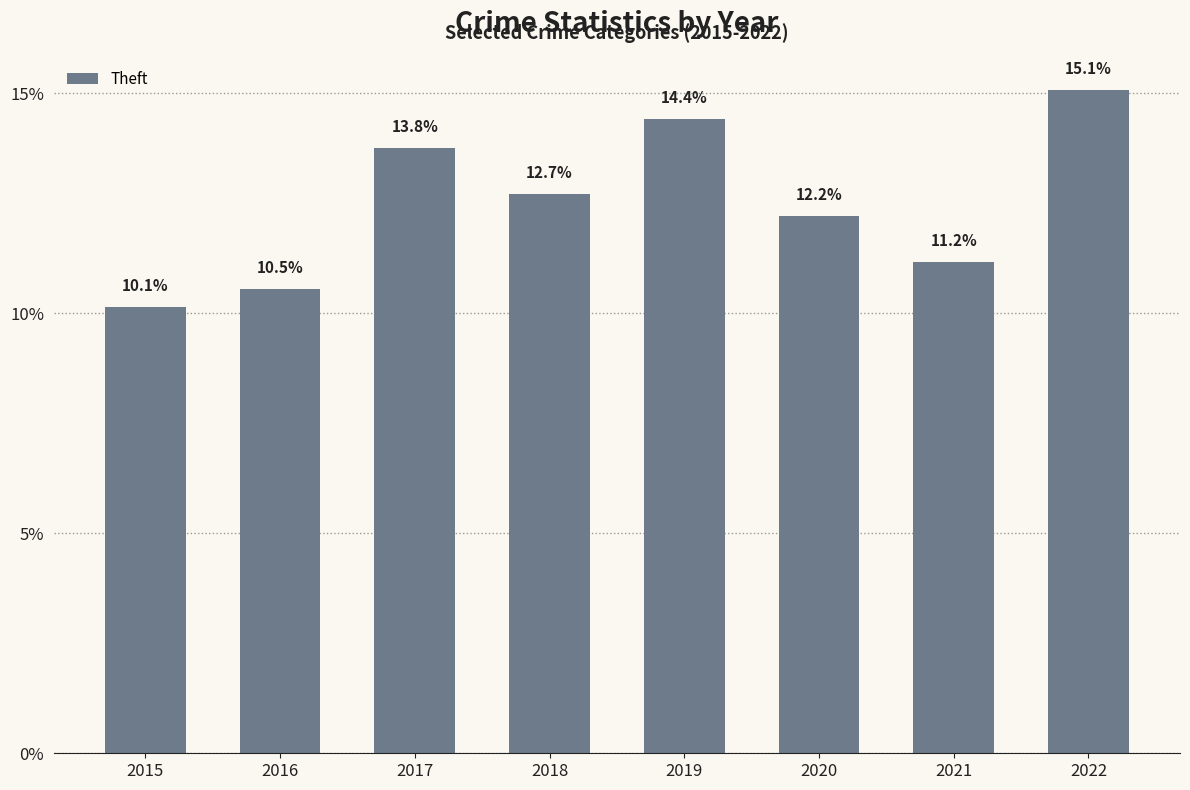

What is the change in value from 2018 to 2020?

-0.5